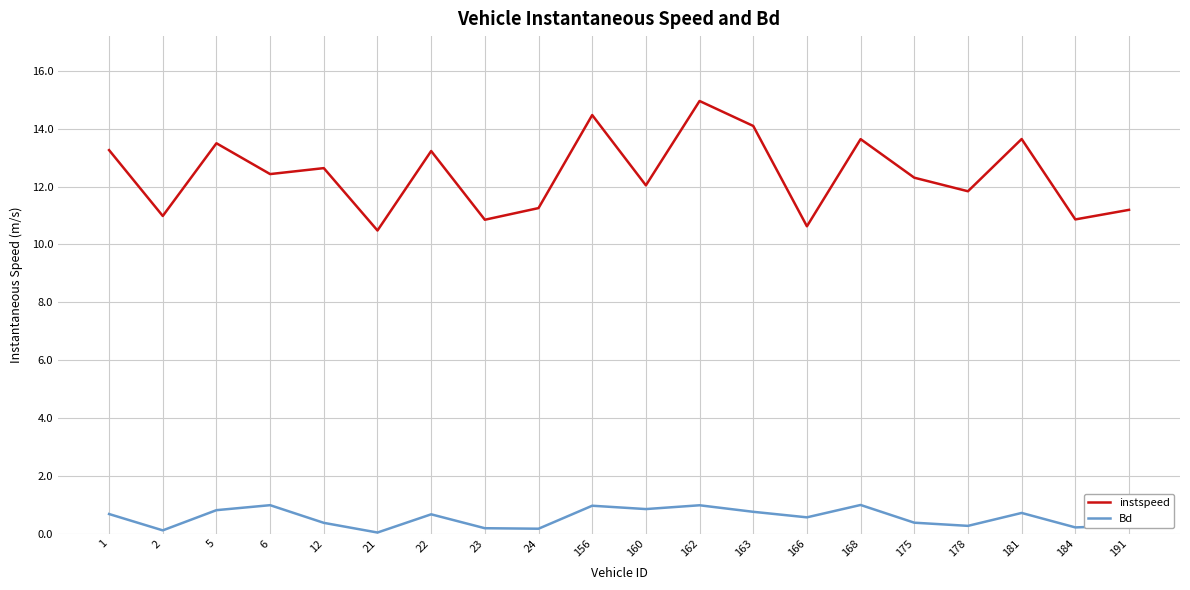

True or false: Bd and instspeed intersect in this chart.

False